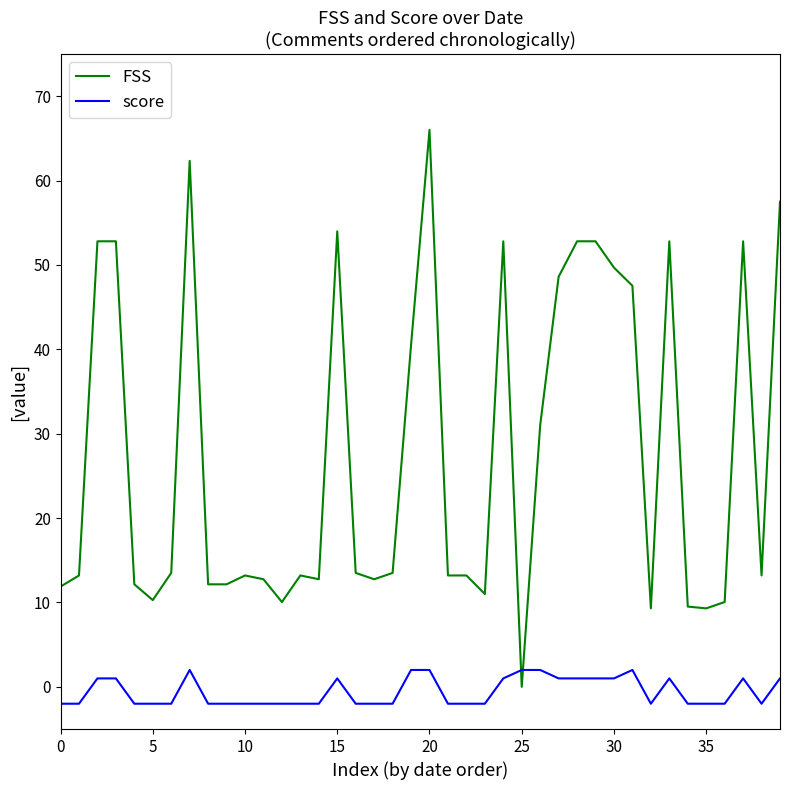

How many values in score are above zero?

17